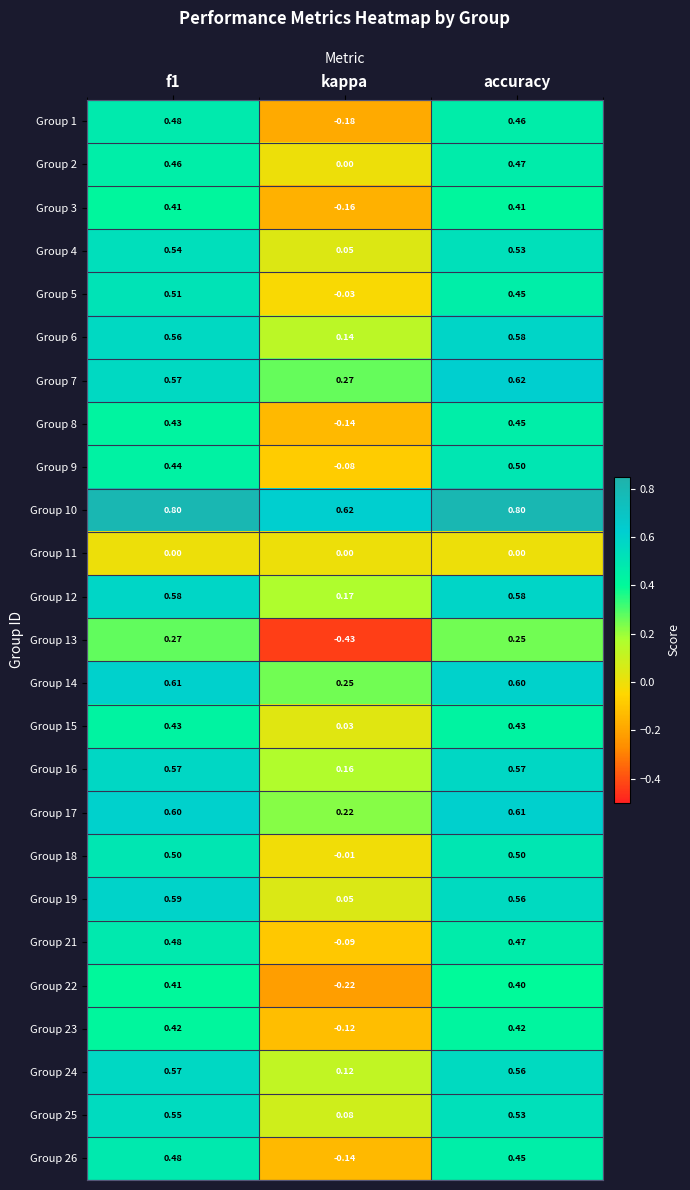

Where is Group 16 nearest to the value 0?

kappa